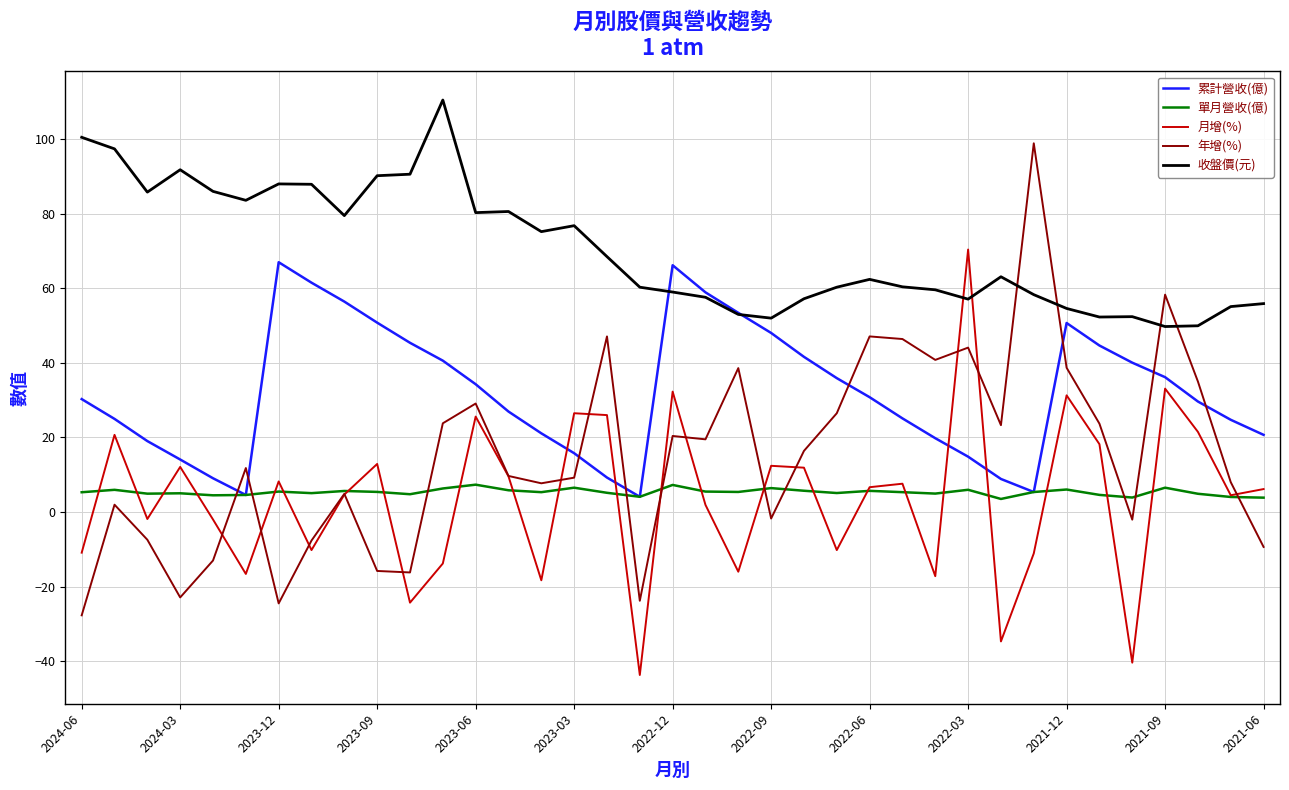

True or false: 年增(%) has more than 2 interior local peaks.

True